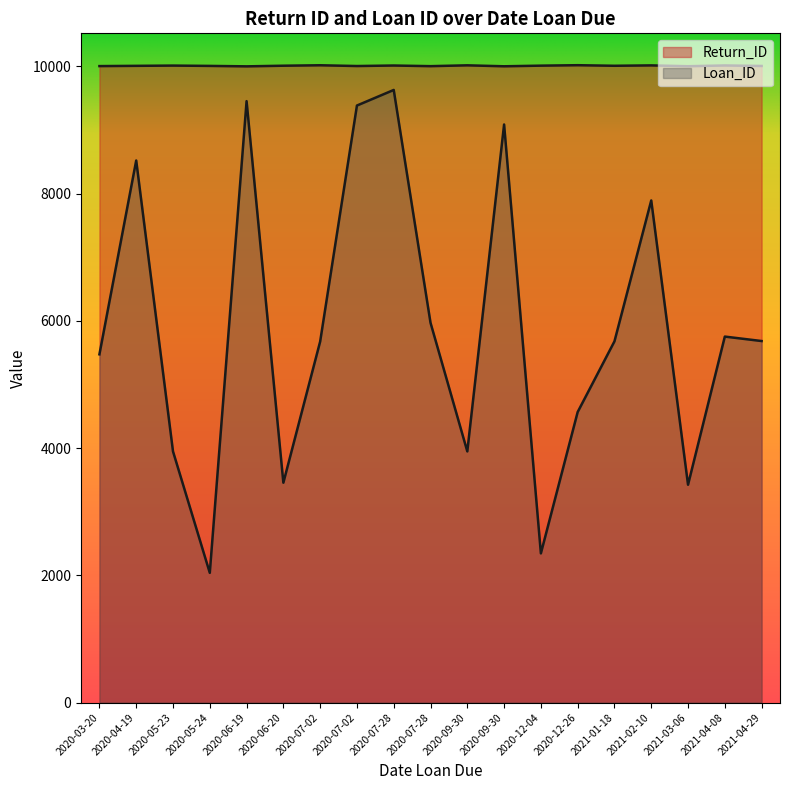

How many series are shown in this chart?

2